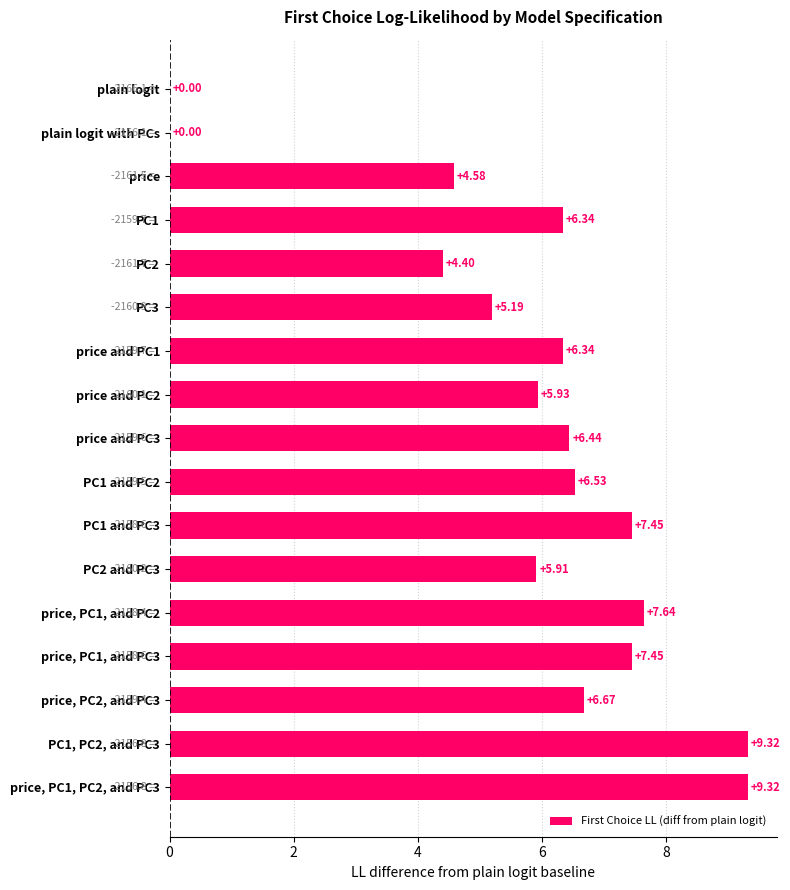

What is the change in value from PC3 to price and PC2?

+0.7